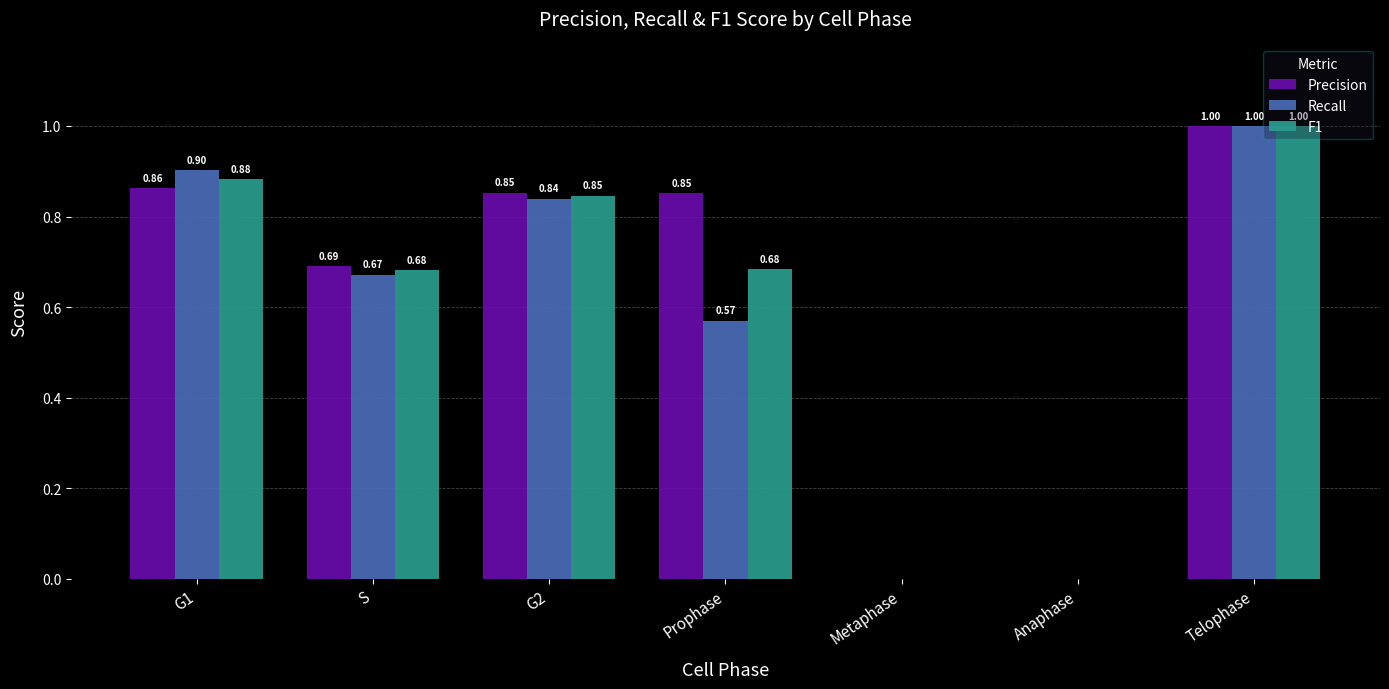

Which series has the largest total across all categories?

Precision